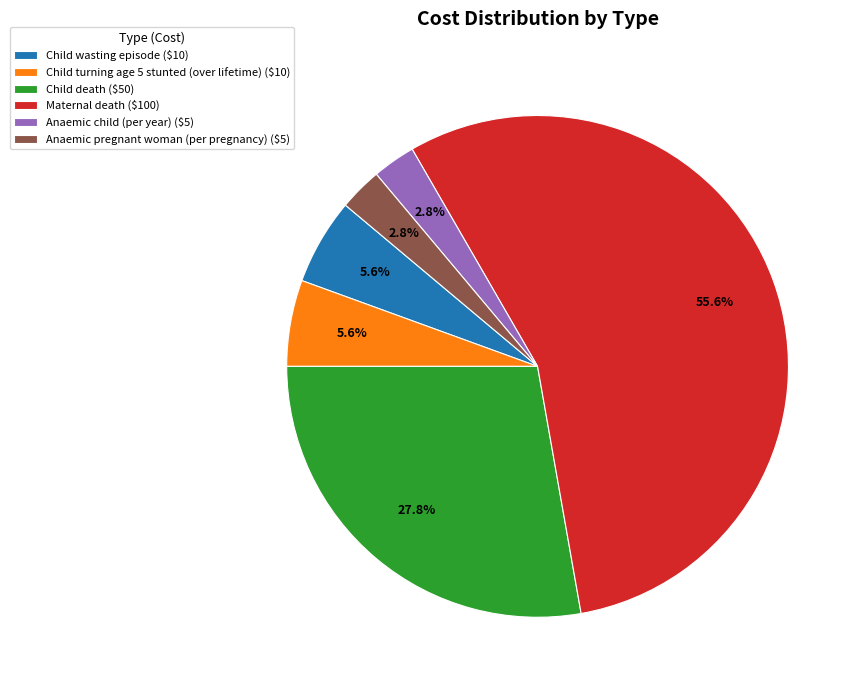

The Anaemic child (per year) slice represents 3% of the pie. True or false?

True